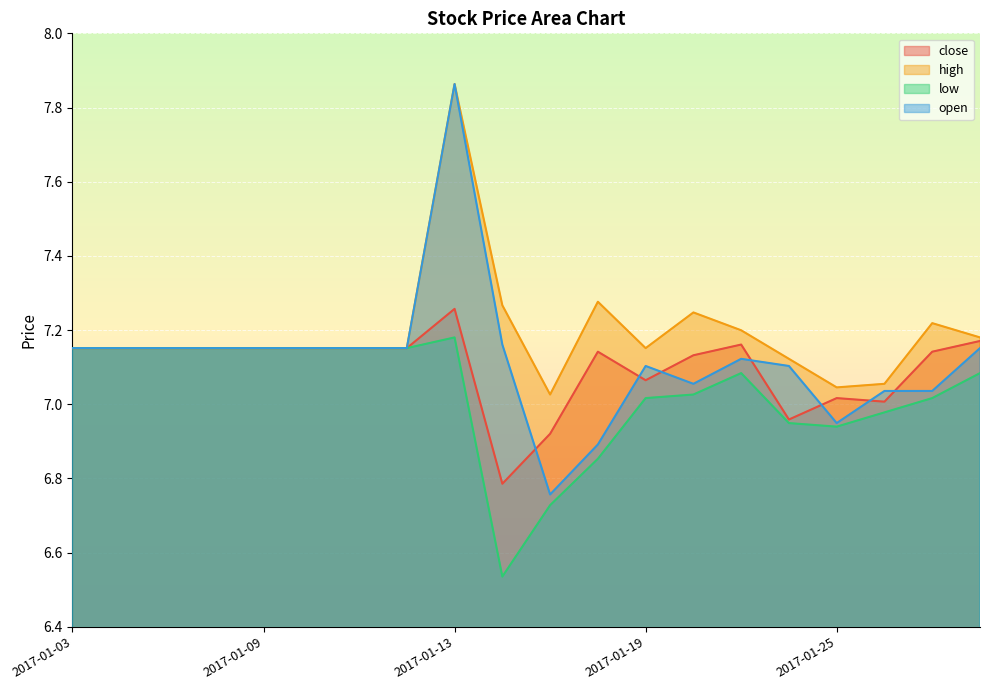

Reading right to left, transcribe all the data shown in this chart.

close: 2017-02-06=7.2	2017-02-03=7.1	2017-01-26=7.0	2017-01-25=7.0	2017-01-24=7.0	2017-01-23=7.2	2017-01-20=7.1	2017-01-19=7.1	2017-01-18=7.1	2017-01-17=6.9	2017-01-16=6.8	2017-01-13=7.3	2017-01-12=7.2	2017-01-11=7.2	2017-01-10=7.2	2017-01-09=7.2	2017-01-06=7.2	2017-01-05=7.2	2017-01-04=7.2	2017-01-03=7.2
high: 2017-02-06=7.2	2017-02-03=7.2	2017-01-26=7.1	2017-01-25=7.0	2017-01-24=7.1	2017-01-23=7.2	2017-01-20=7.2	2017-01-19=7.2	2017-01-18=7.3	2017-01-17=7.0	2017-01-16=7.3	2017-01-13=7.9	2017-01-12=7.2	2017-01-11=7.2	2017-01-10=7.2	2017-01-09=7.2	2017-01-06=7.2	2017-01-05=7.2	2017-01-04=7.2	2017-01-03=7.2
low: 2017-02-06=7.1	2017-02-03=7.0	2017-01-26=7.0	2017-01-25=6.9	2017-01-24=6.9	2017-01-23=7.1	2017-01-20=7.0	2017-01-19=7.0	2017-01-18=6.9	2017-01-17=6.7	2017-01-16=6.5	2017-01-13=7.2	2017-01-12=7.2	2017-01-11=7.2	2017-01-10=7.2	2017-01-09=7.2	2017-01-06=7.2	2017-01-05=7.2	2017-01-04=7.2	2017-01-03=7.2
open: 2017-02-06=7.2	2017-02-03=7.0	2017-01-26=7.0	2017-01-25=6.9	2017-01-24=7.1	2017-01-23=7.1	2017-01-20=7.1	2017-01-19=7.1	2017-01-18=6.9	2017-01-17=6.8	2017-01-16=7.2	2017-01-13=7.9	2017-01-12=7.2	2017-01-11=7.2	2017-01-10=7.2	2017-01-09=7.2	2017-01-06=7.2	2017-01-05=7.2	2017-01-04=7.2	2017-01-03=7.2